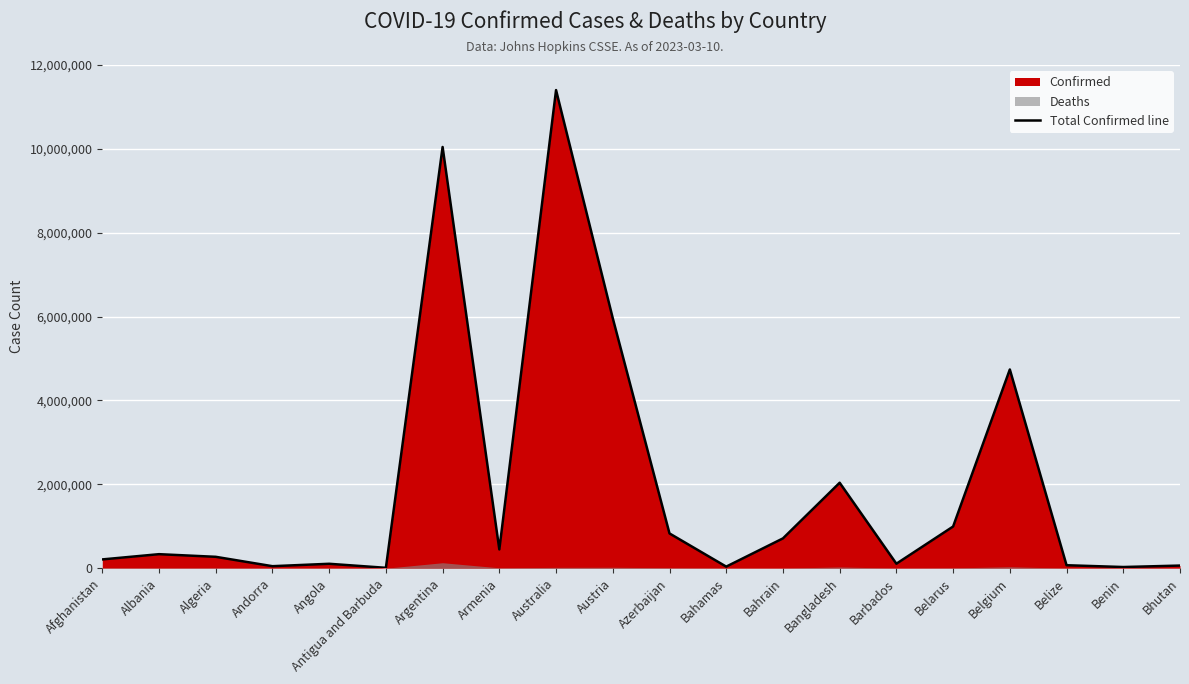

How many values are below 334457?

10